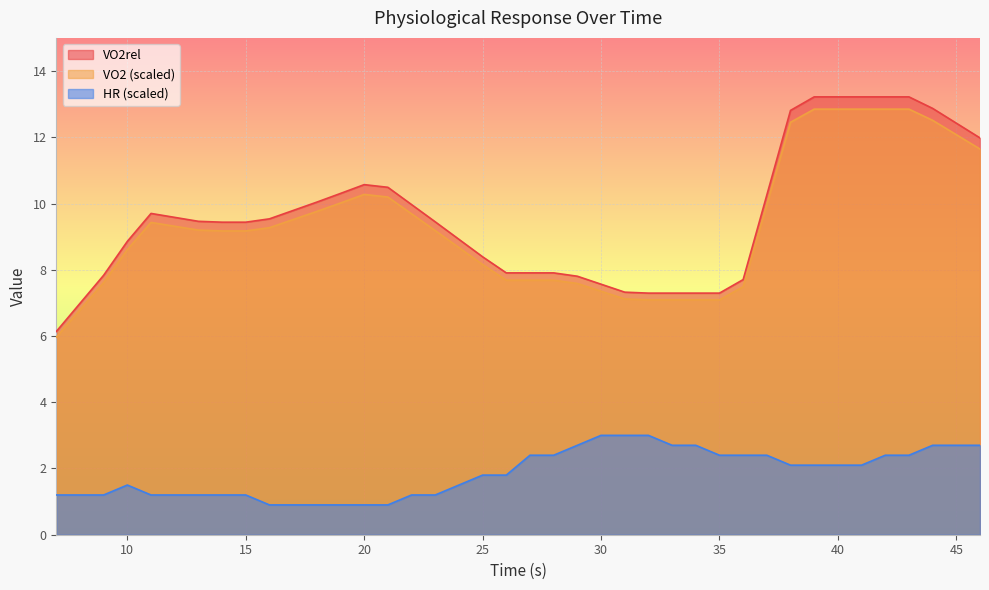

Reading right to left, transcribe all the data shown in this chart.

VO2rel: 12.0	12.4	12.9	13.2	13.2	13.2	13.2	13.2	12.8	10.3	7.7	7.3	7.3	7.3	7.3	7.3	7.6	7.8	7.9	7.9	7.9	8.4	8.9	9.4	10.0	10.5	10.6	10.3	10.0	9.8	9.5	9.4	9.4	9.5	9.6	9.7	8.9	7.8	7.0	6.1
VO2: 11.6	12.1	12.5	12.8	12.8	12.8	12.8	12.8	12.5	10.0	7.5	7.1	7.1	7.1	7.1	7.1	7.4	7.6	7.7	7.7	7.7	8.2	8.7	9.2	9.7	10.2	10.3	10.0	9.8	9.5	9.3	9.2	9.2	9.2	9.3	9.4	8.6	7.6	6.8	6.0
HR: 2.7	2.7	2.7	2.4	2.4	2.1	2.1	2.1	2.1	2.4	2.4	2.4	2.7	2.7	3.0	3.0	3.0	2.7	2.4	2.4	1.8	1.8	1.5	1.2	1.2	0.9	0.9	0.9	0.9	0.9	0.9	1.2	1.2	1.2	1.2	1.2	1.5	1.2	1.2	1.2